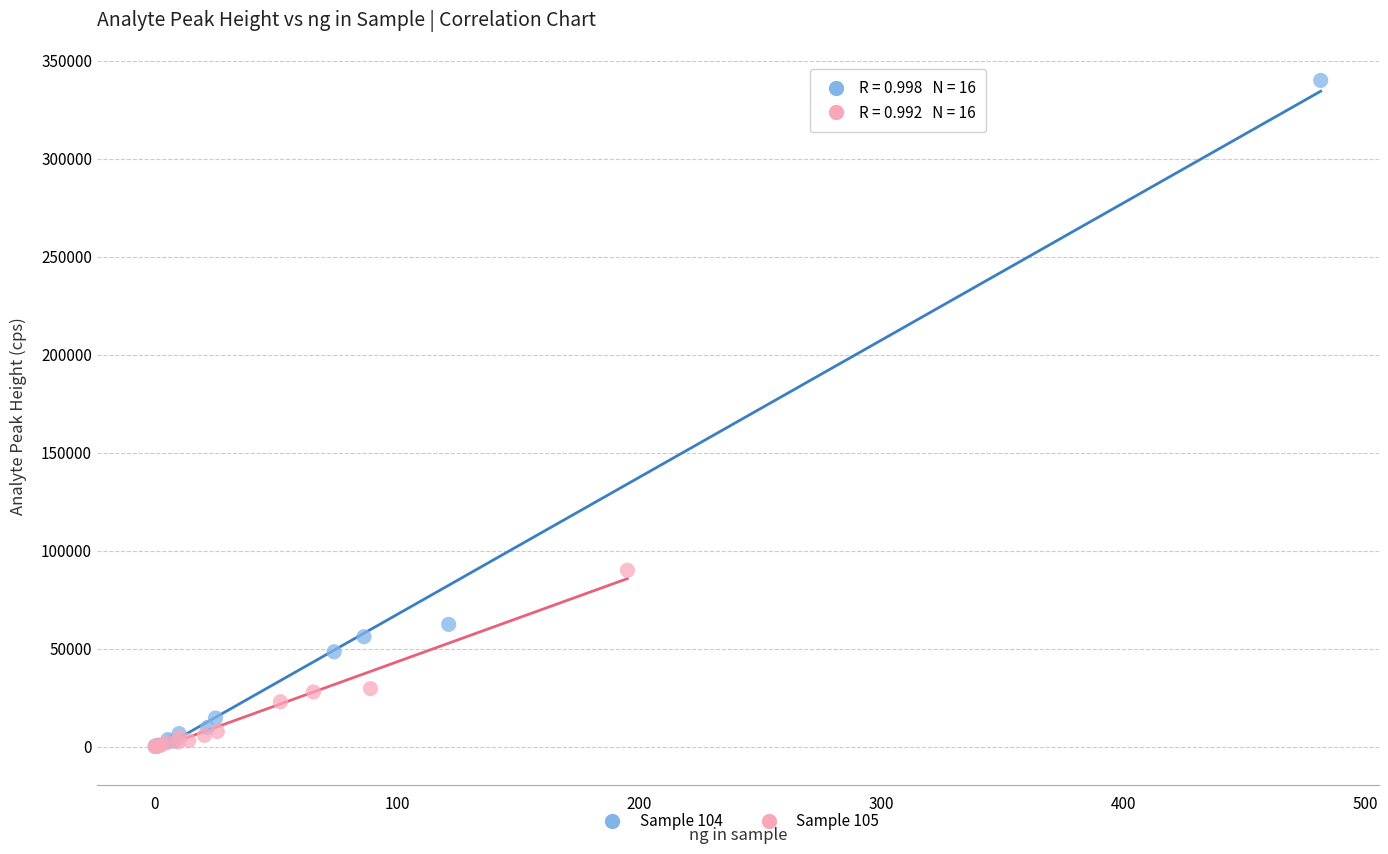

Which series has the largest Y range (max minus min)?

Sample 104